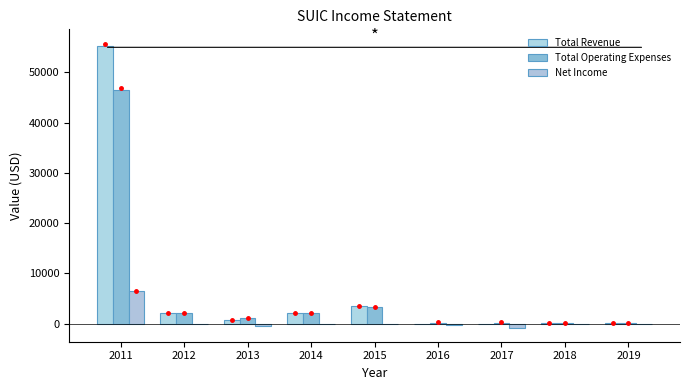

What is the difference between the highest and lowest values at 2016?

500